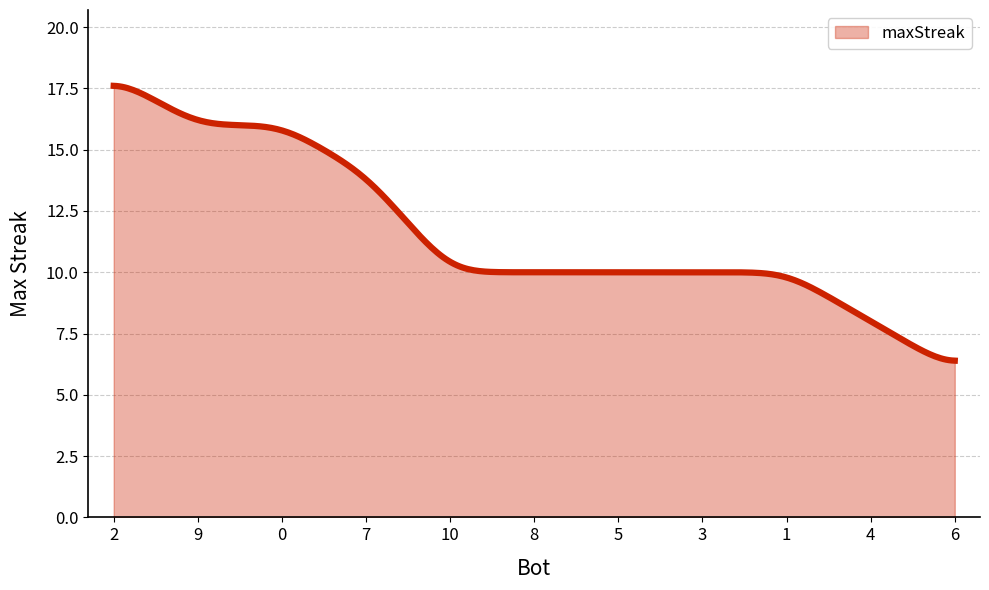

What is the maximum value shown in the chart?

17.6